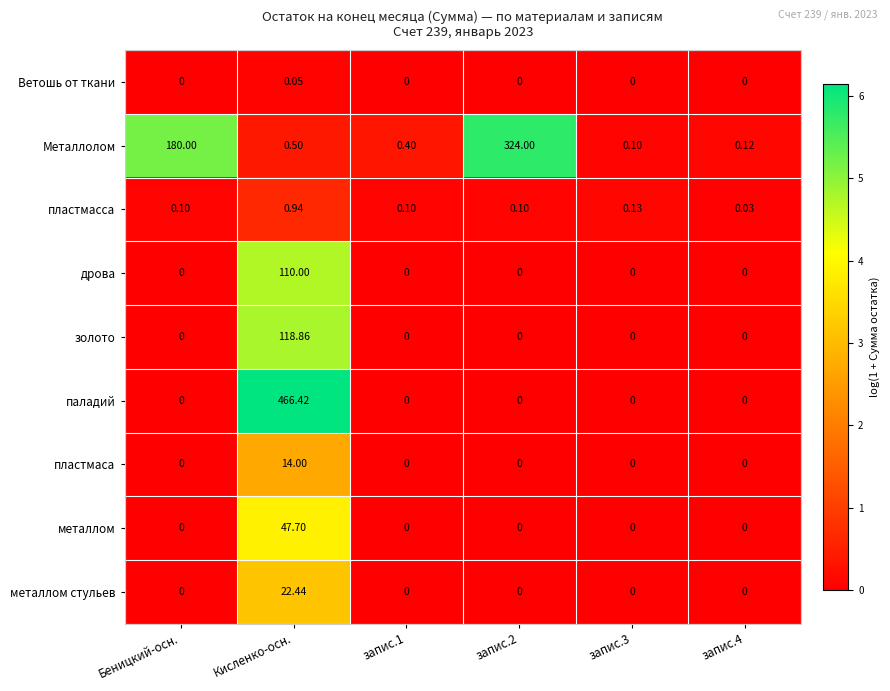

List the series in order of their peak value, lowest first.

Ветошь от ткани, пластмасса, пластмаса, металлом стульев, металлом, дрова, золото, Металлолом, паладий